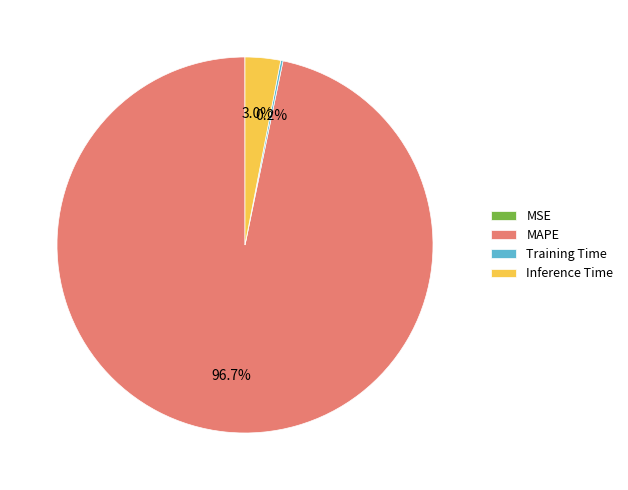

Which slice is the largest?

MAPE